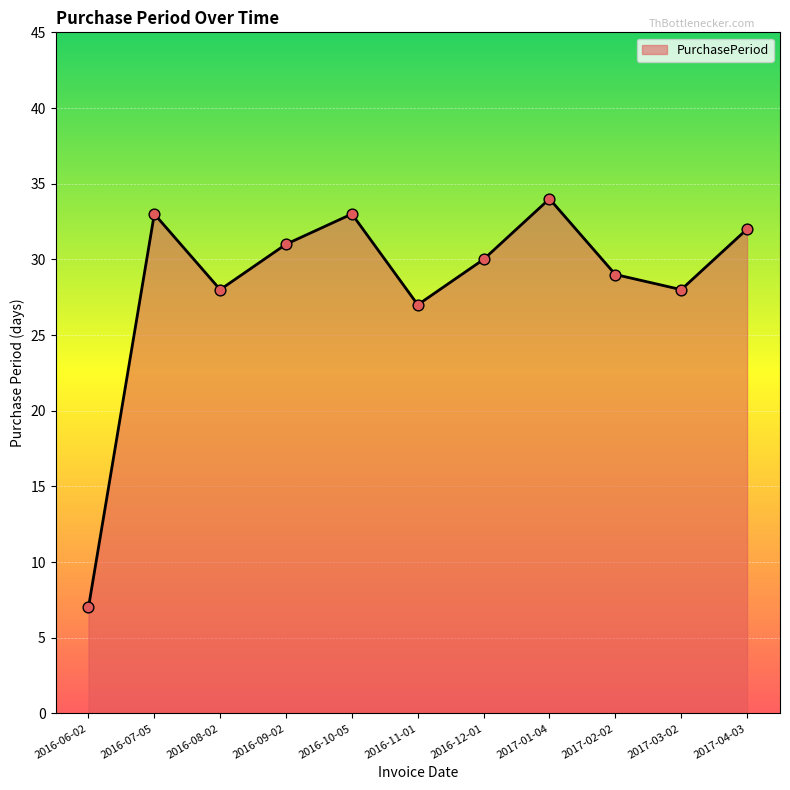

What is the ratio of the value at 2016-11-01 to the value at 2016-08-02?

1.0